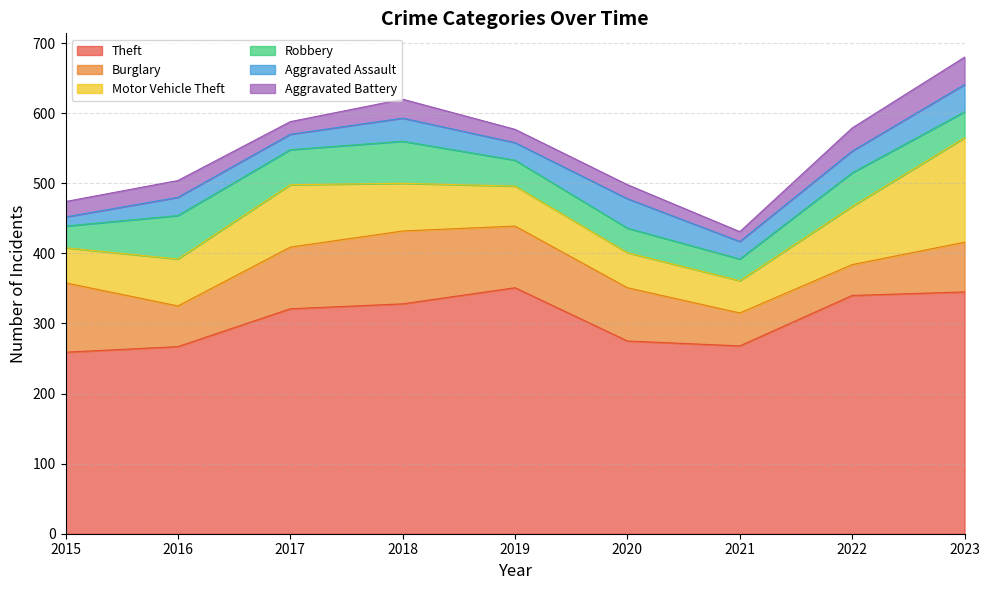

At how many categories does at least one series exceed 166?

9